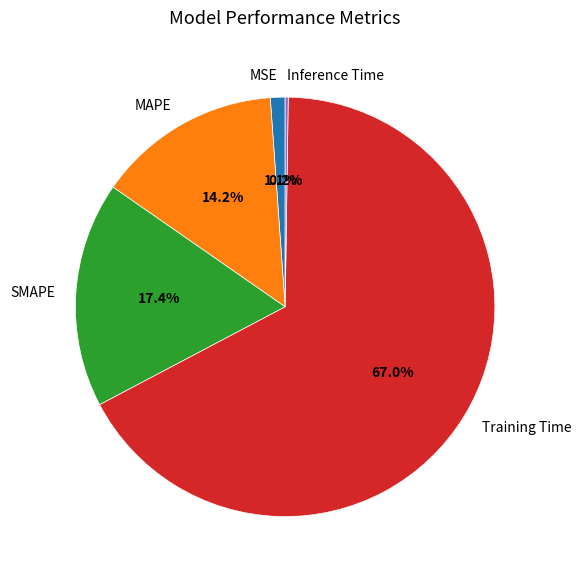

Between SMAPE and MAPE, which is larger?

SMAPE